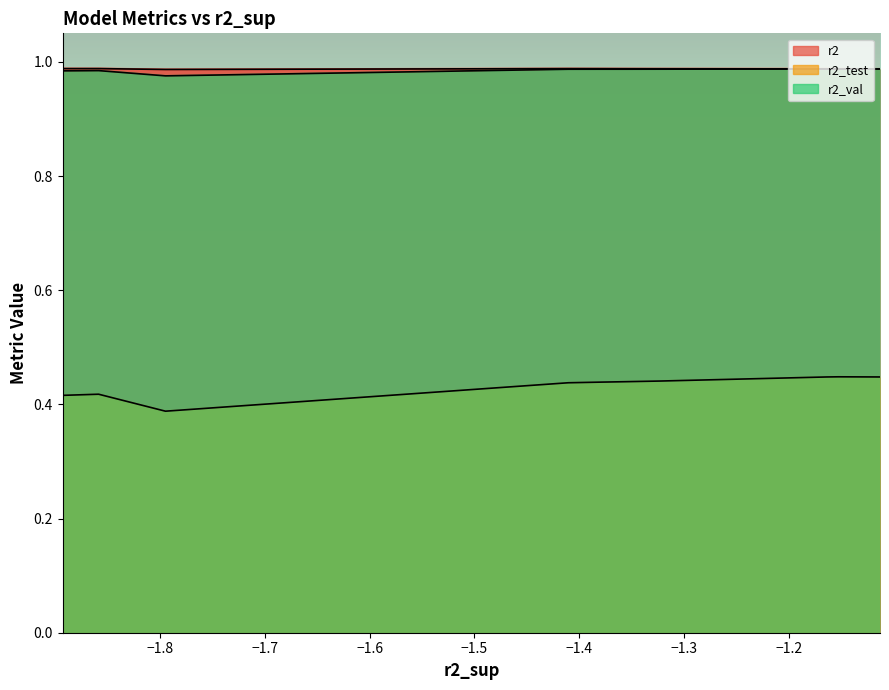

What are all the series names shown in the legend?

r2, r2_test, r2_val